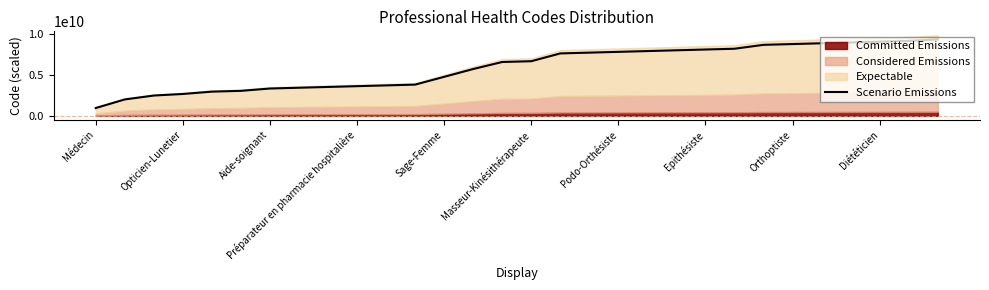

How many values are below 6650000000?

15